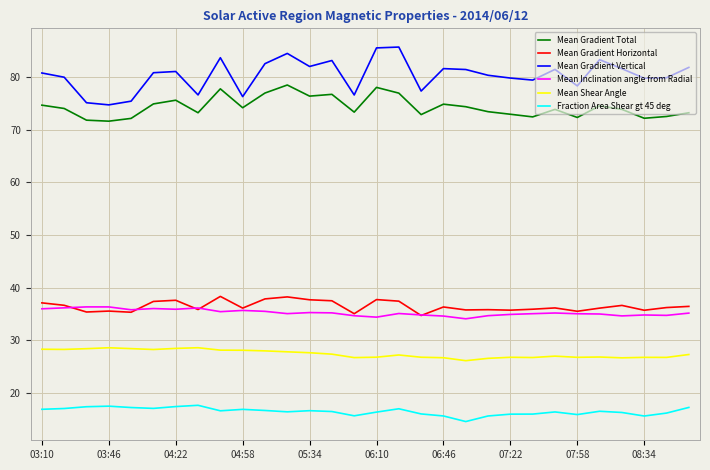

Which series has the widest spread of values?

Mean Gradient Vertical